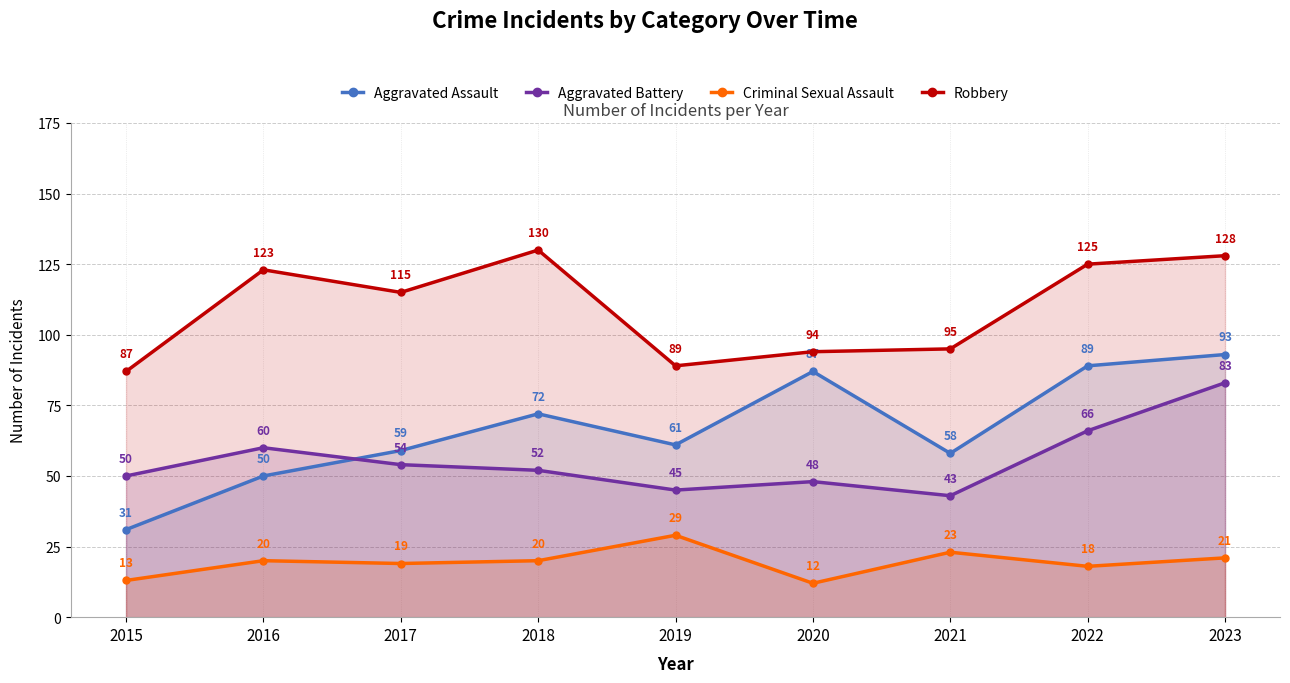

What is the average value of the Criminal Sexual Assault series?

19